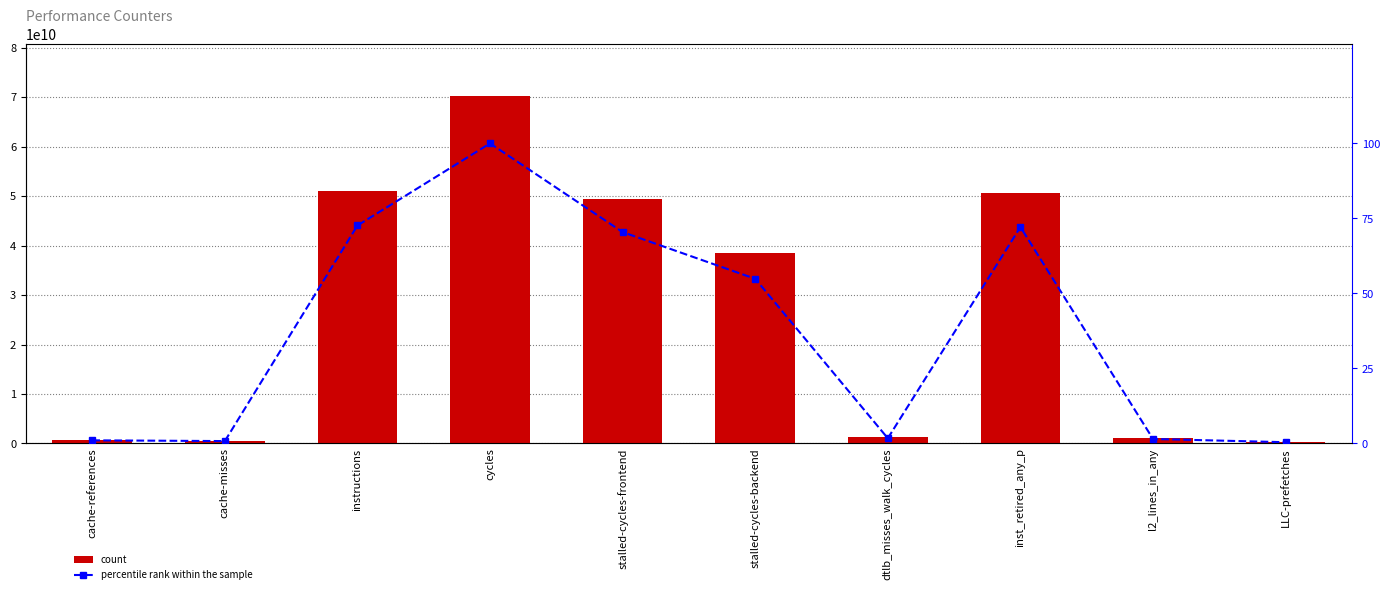

The percentile rank within the sample series shows 41.0 at stalled-cycles-frontend. True or false?

False